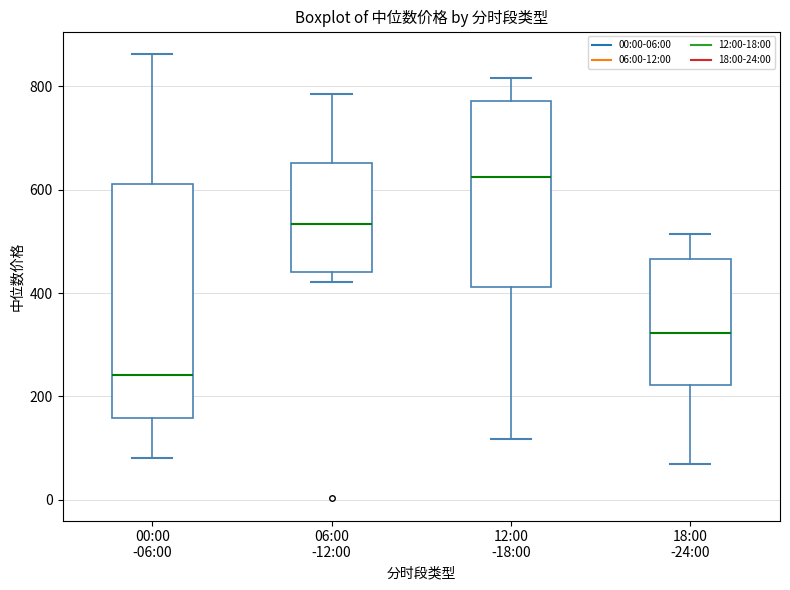

Where is the upper edge of the box for 06:00 -12:00 on the y-axis? The values are not printed on the chart, so give them approximately, as read against the axis.

660